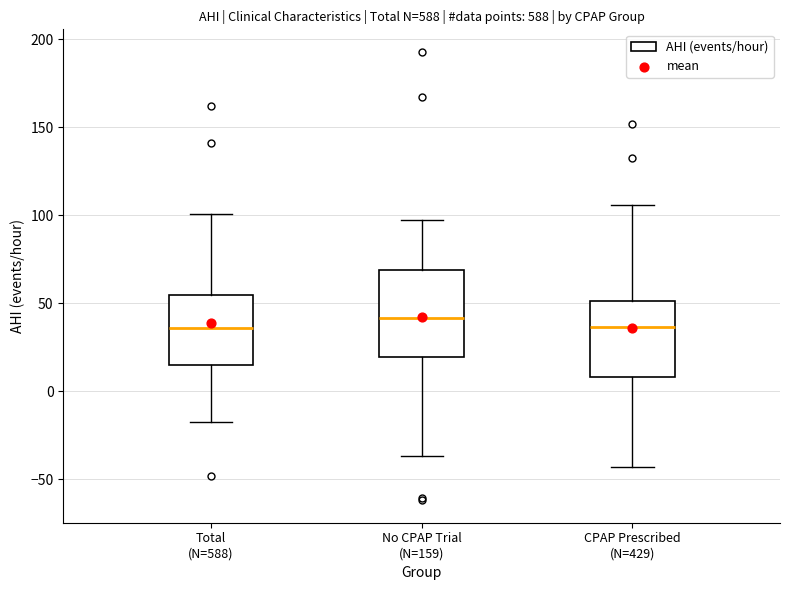

Where is the upper edge of the box for No CPAP Trial (N=159) on the y-axis? The values are not printed on the chart, so give them approximately, as read against the axis.

70